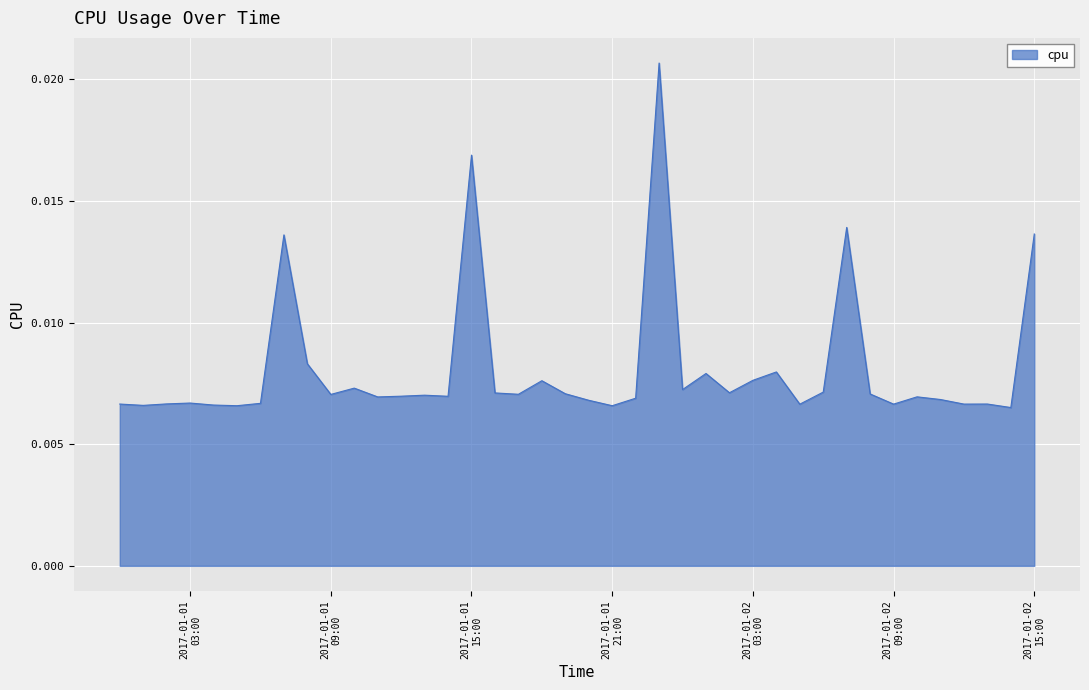

True or false: there are more than 0 points higher than both neighbors.

True